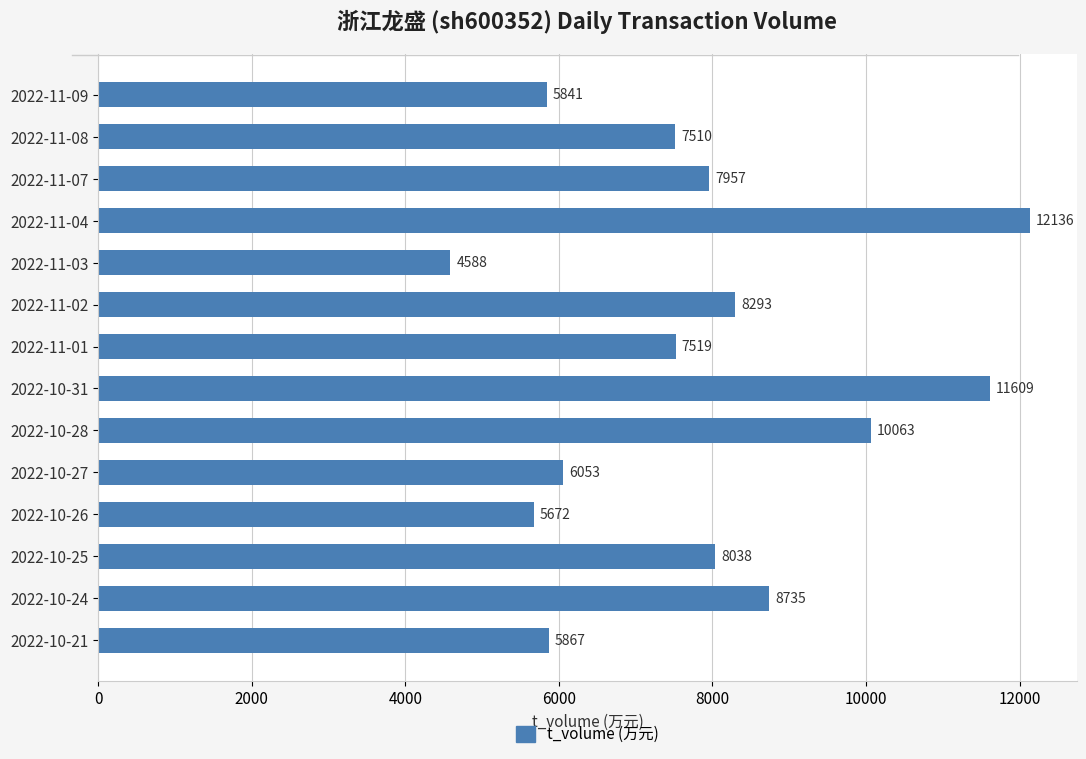

What is the difference between the maximum and second lowest values?

6464